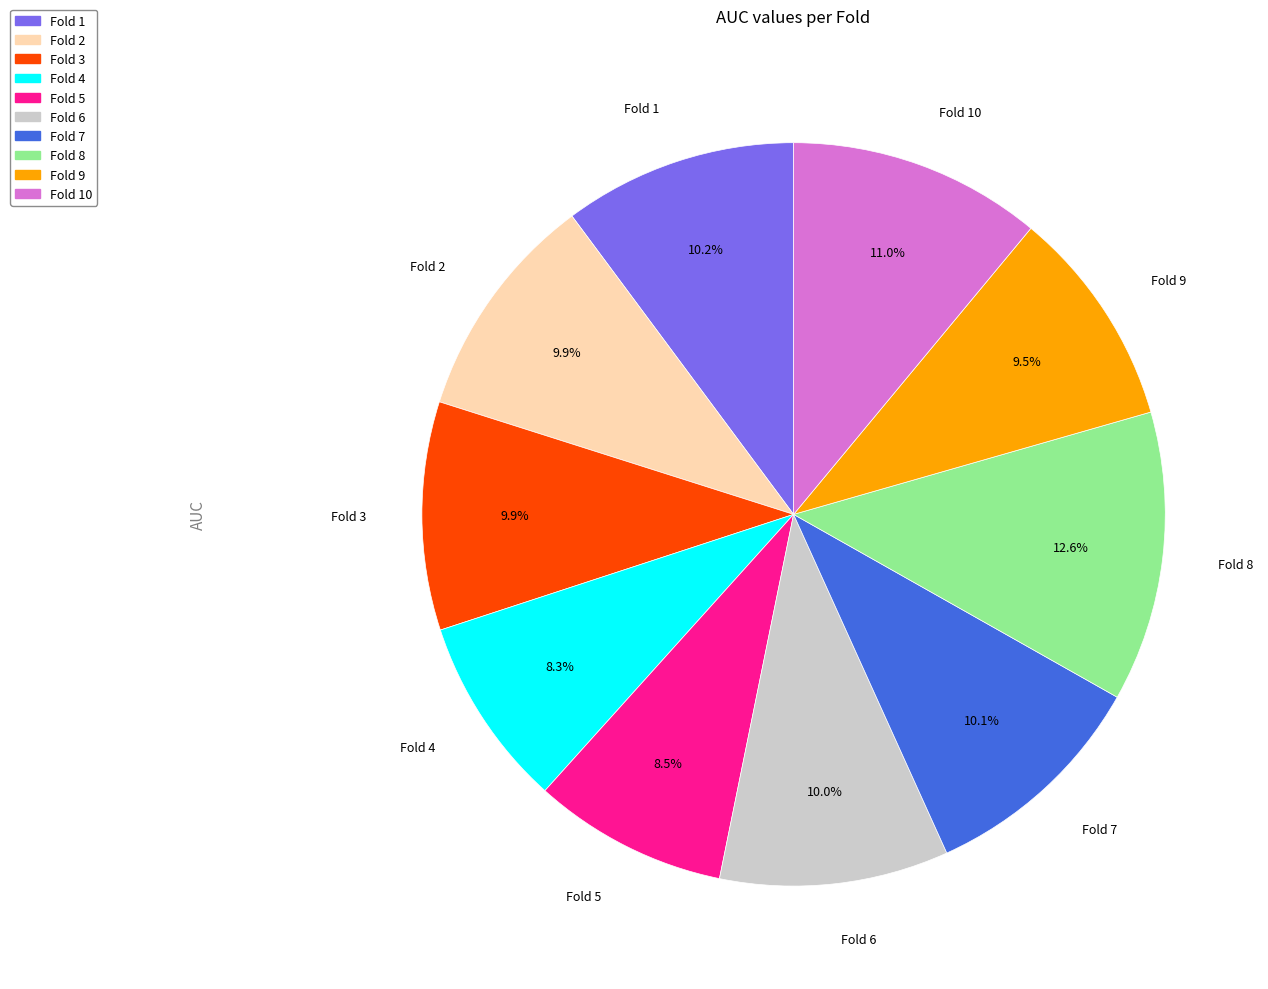

How many segments does this pie chart have?

10